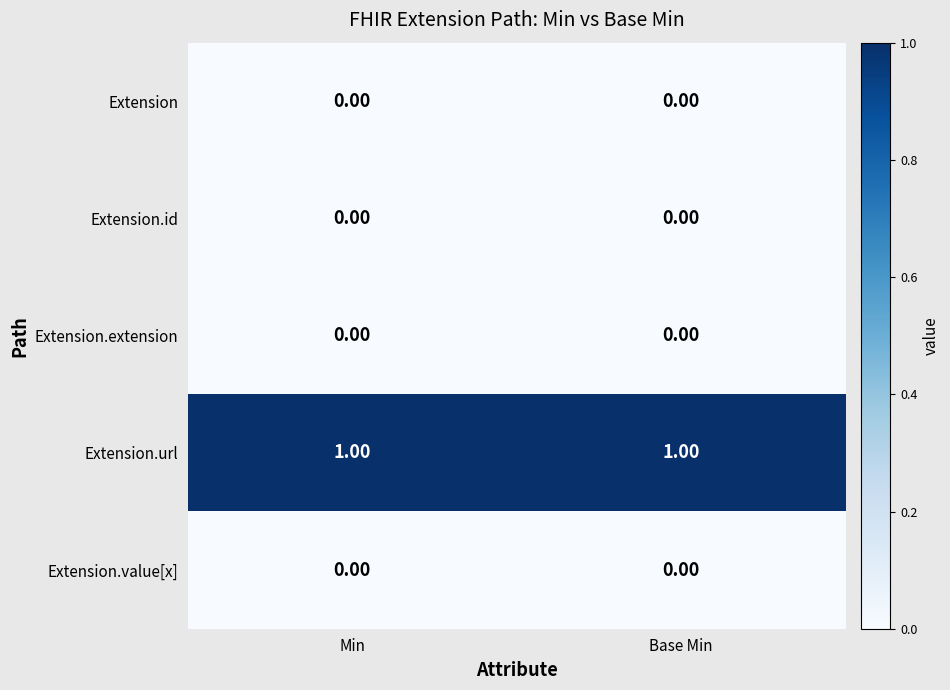

Rank the series at Base Min from highest to lowest value.

Extension.url, Extension, Extension.id, Extension.extension, Extension.value[x]